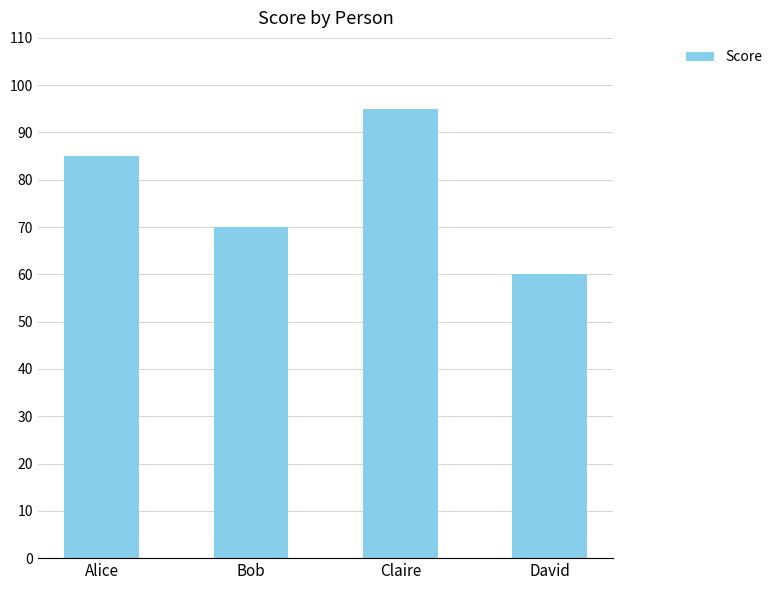

The chart shows a value of 14 at David. True or false?

False